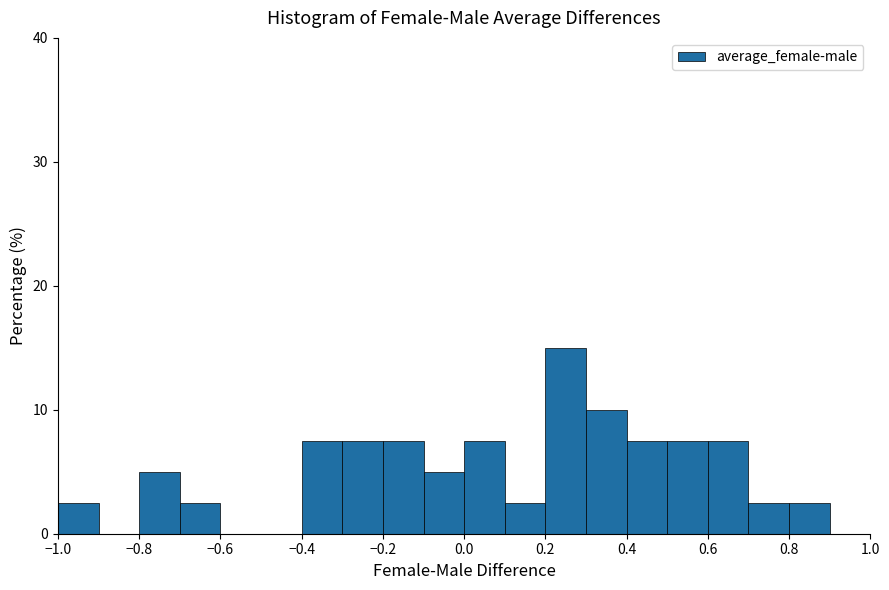

Which range on the x-axis has the tallest bar?

0.2 to 0.3